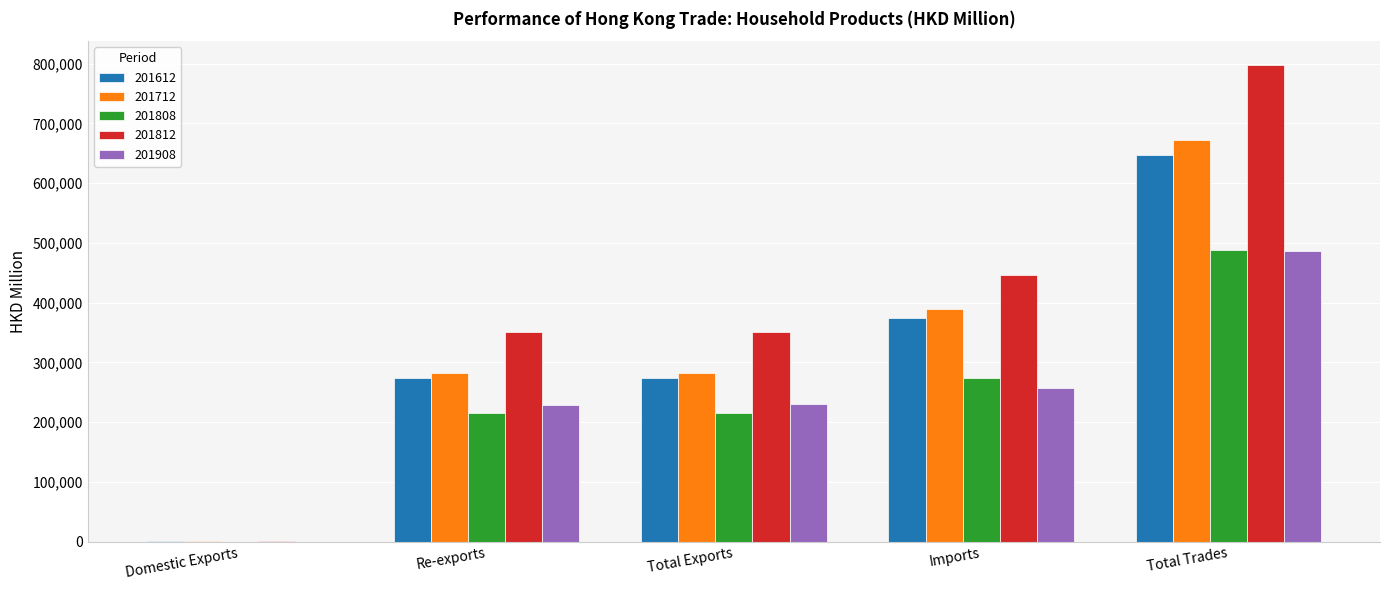

At which category is the sum across all series the highest?

Total Trades